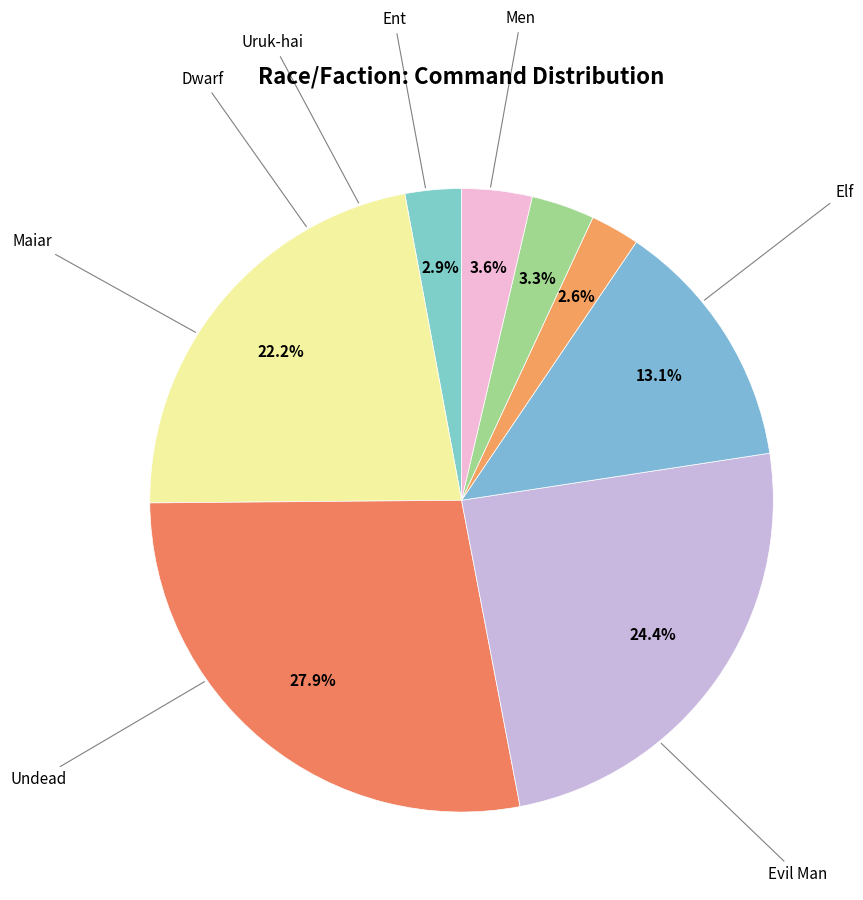

How many segments does this pie chart have?

8